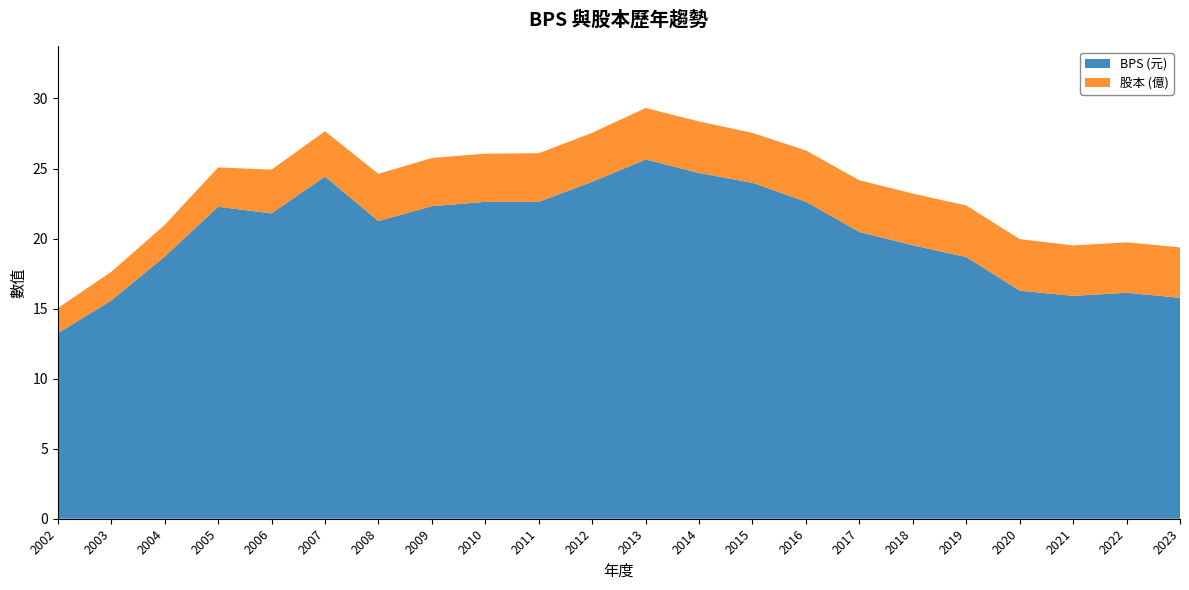

What is the total value across all series at 2022?

19.7